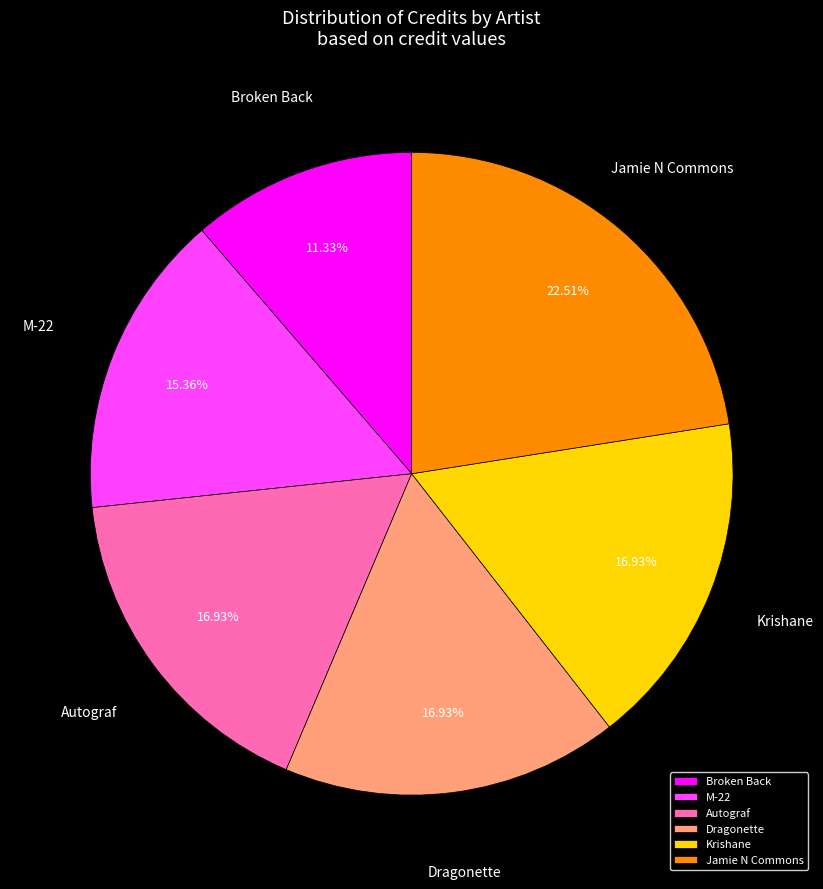

To the nearest percent, what is the combined percentage of Dragonette and M-22?

32%